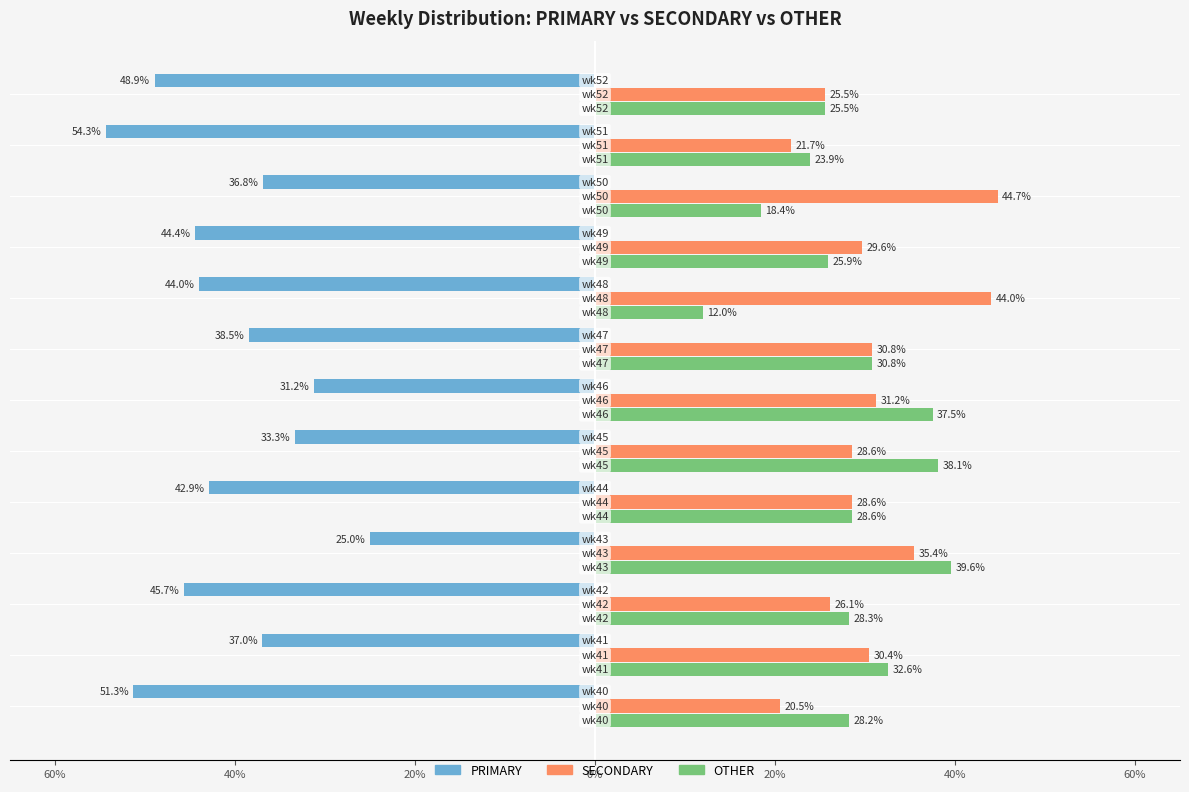

True or false: PRIMARY has a value of 32.8 at 12.

False